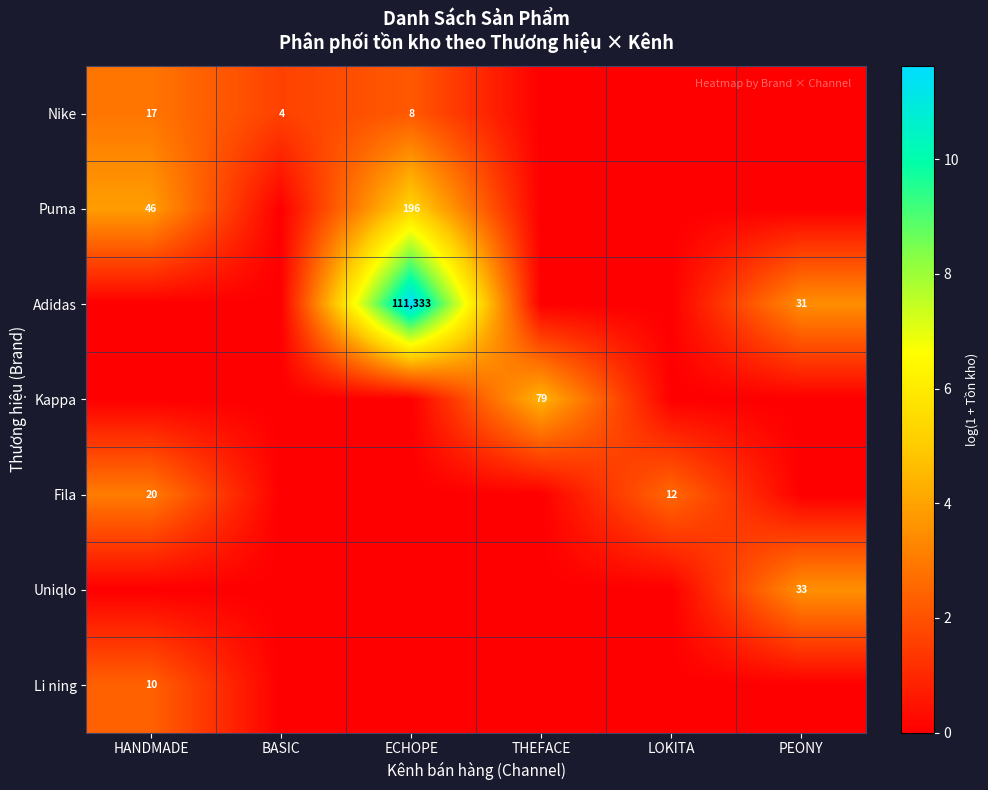

The Puma series shows 196 at ECHOPE. True or false?

True